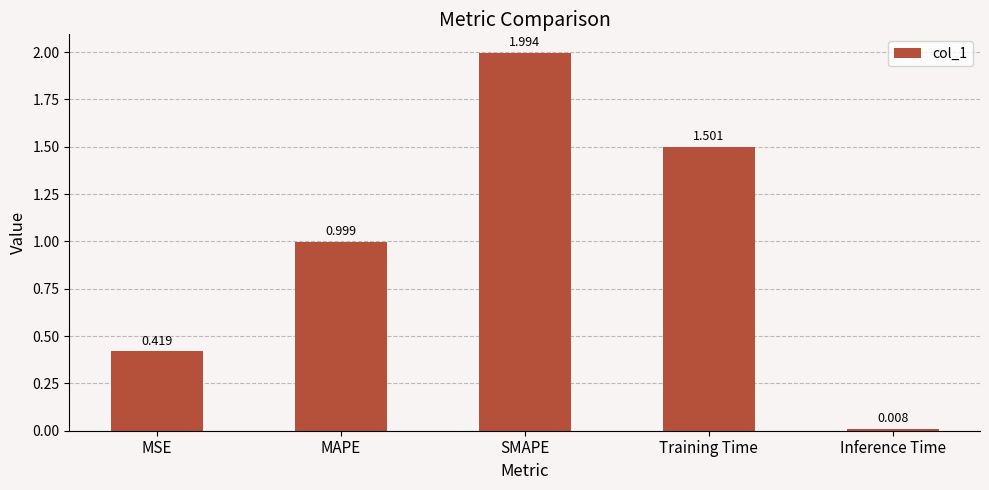

List the labels in order of value, smallest first.

Inference Time, MSE, MAPE, Training Time, SMAPE